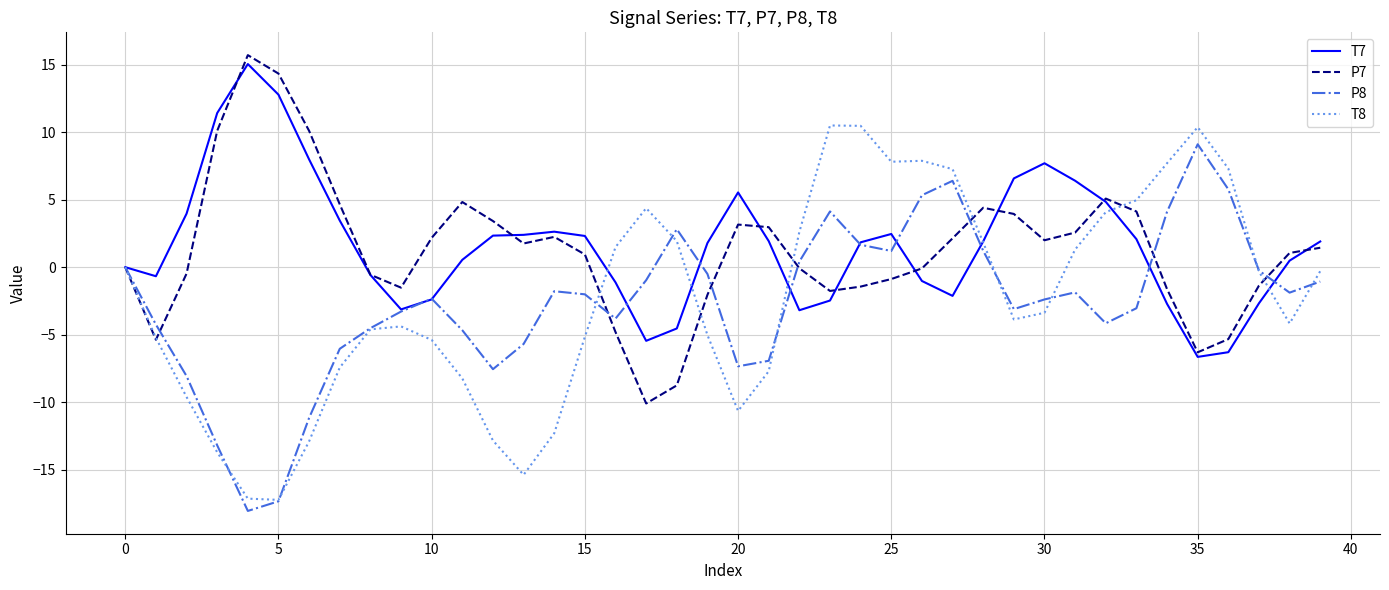

Which series ends up on top after the final intersection of P8 and P7?

P7